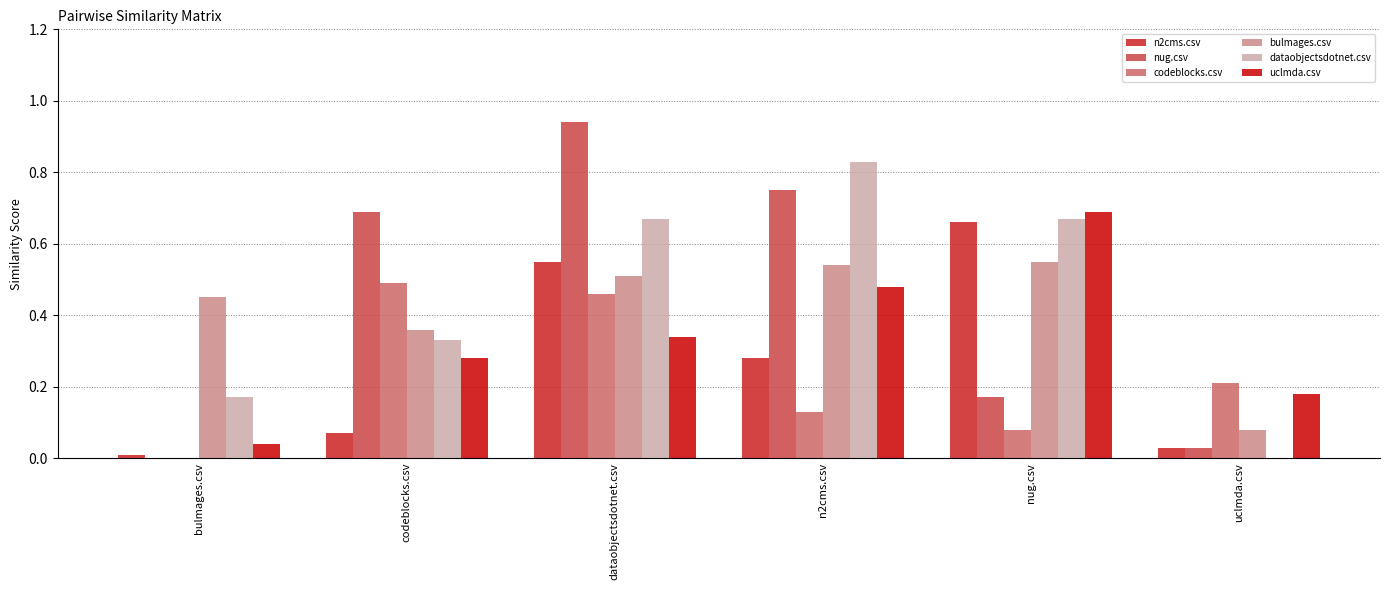

What is the sum of all codeblocks.csv values?

1.4